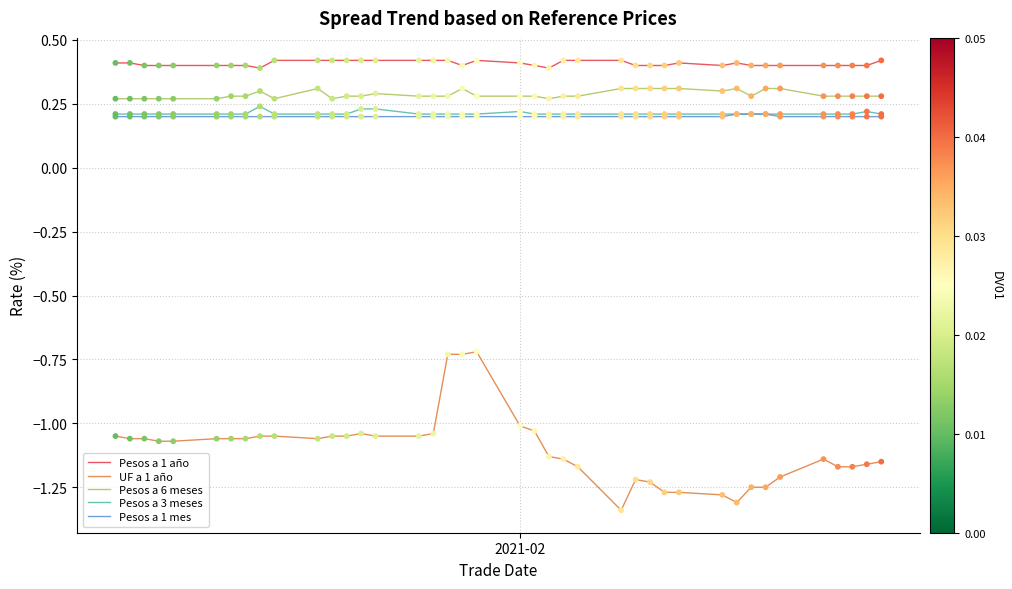

Which series has the widest spread of values?

UF a 1 año